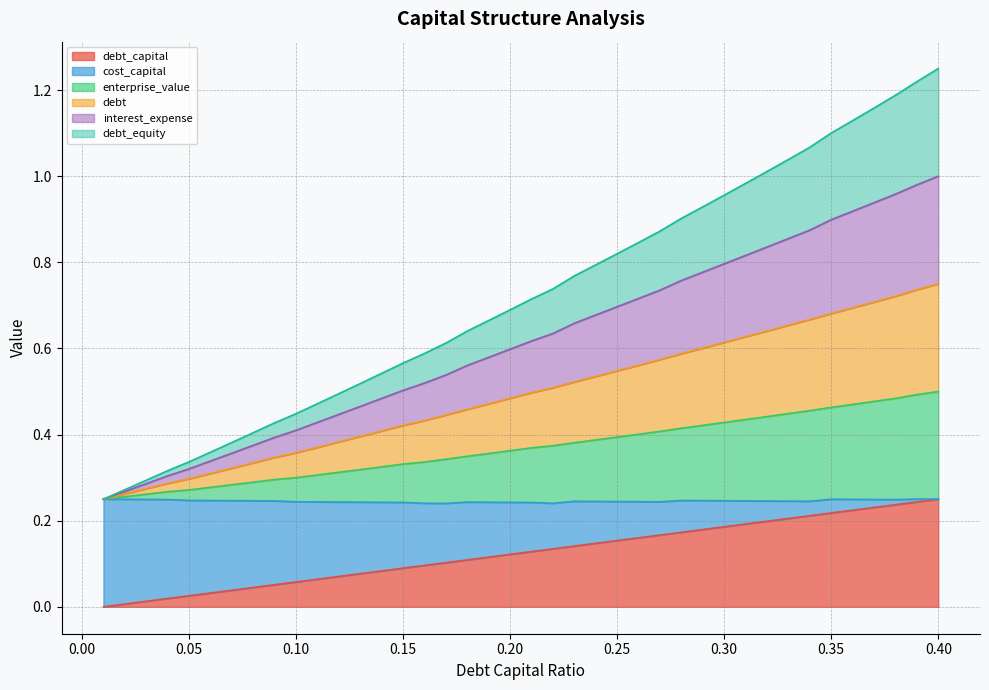

Does the chart have visible grid lines?

Yes